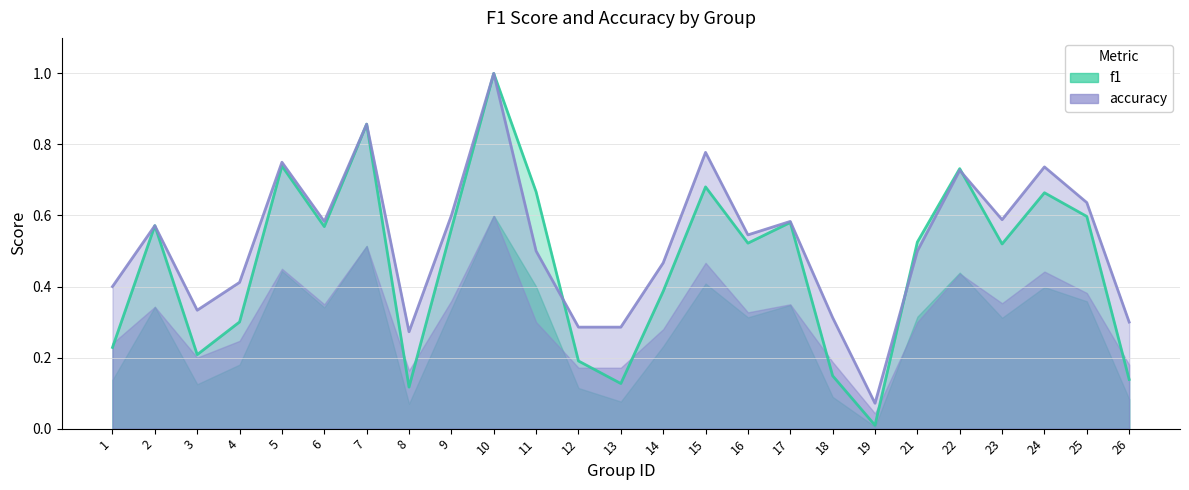

List the series in order of their overall mean, highest first.

accuracy, f1